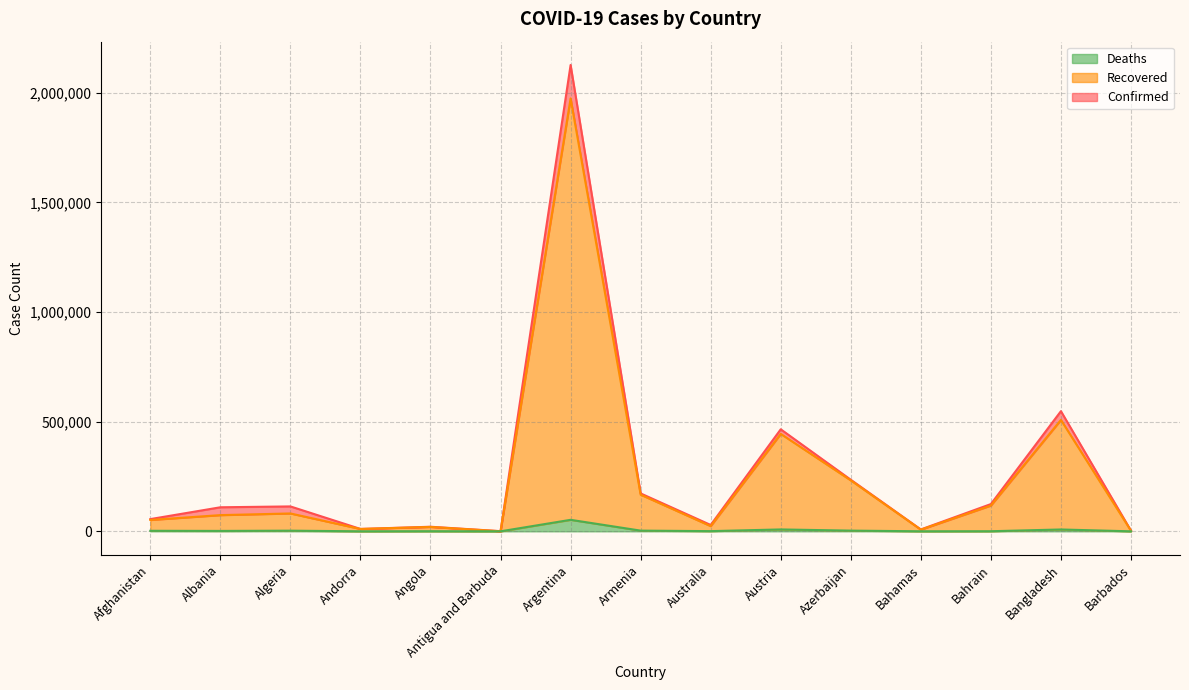

At which category does Recovered reach its first local valley?

Andorra